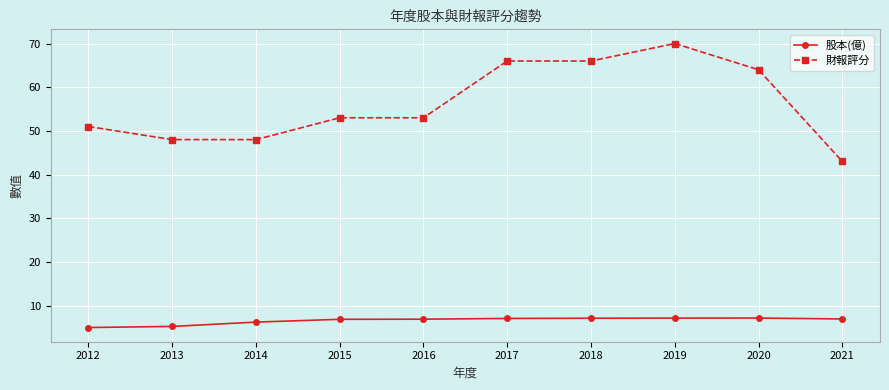

The value of 股本(億) at 2016 is 6.9. True or false?

True